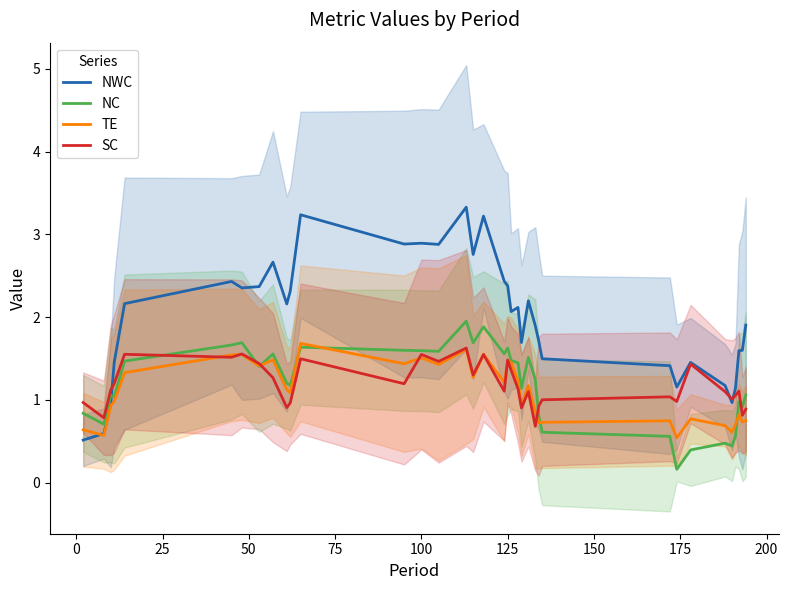

What is the highest value of the TE series?

1.7